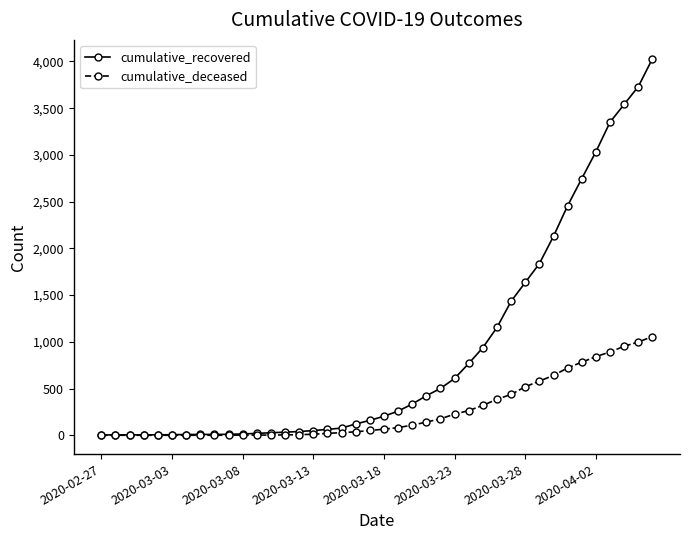

What is the maximum value shown in the chart?

4029